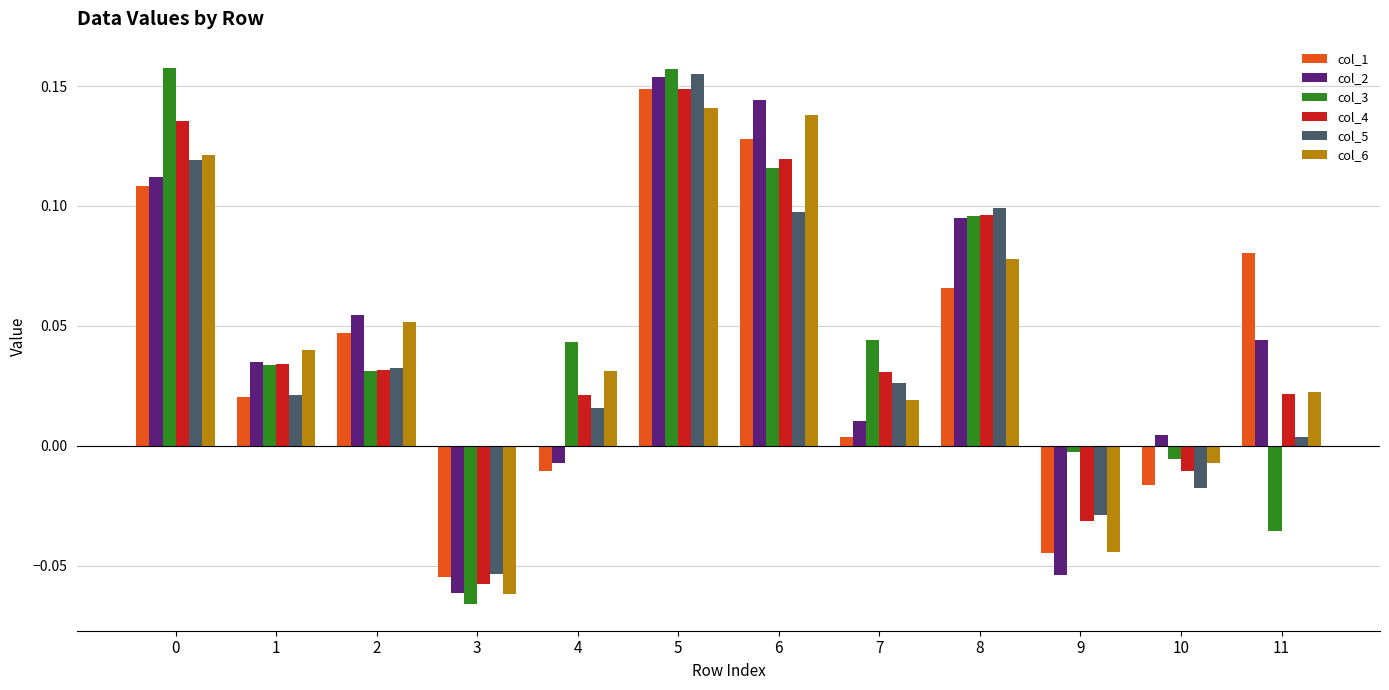

Which series has the widest spread of values?

col_3